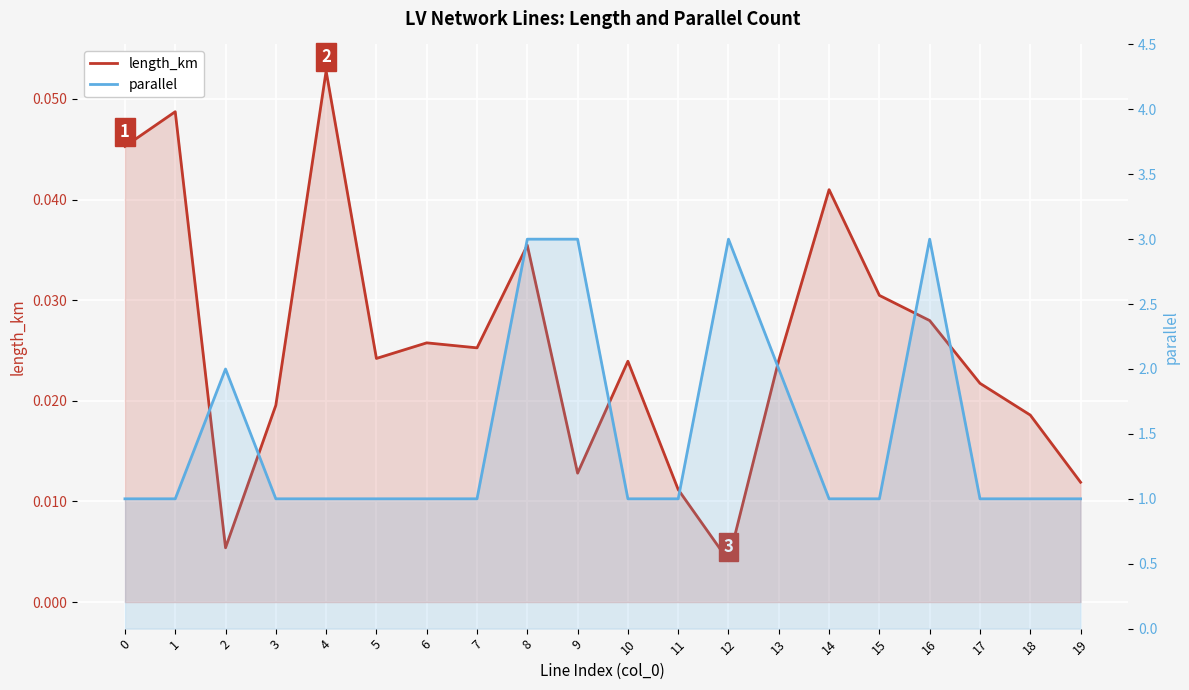

True or false: parallel and length_km intersect in this chart.

False